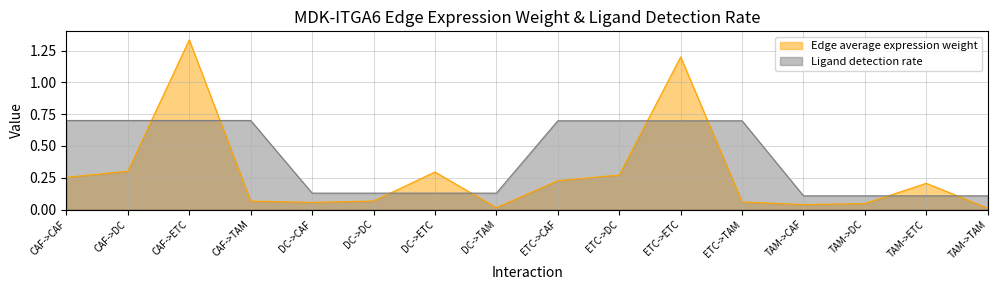

How many lines are shown in the chart?

2